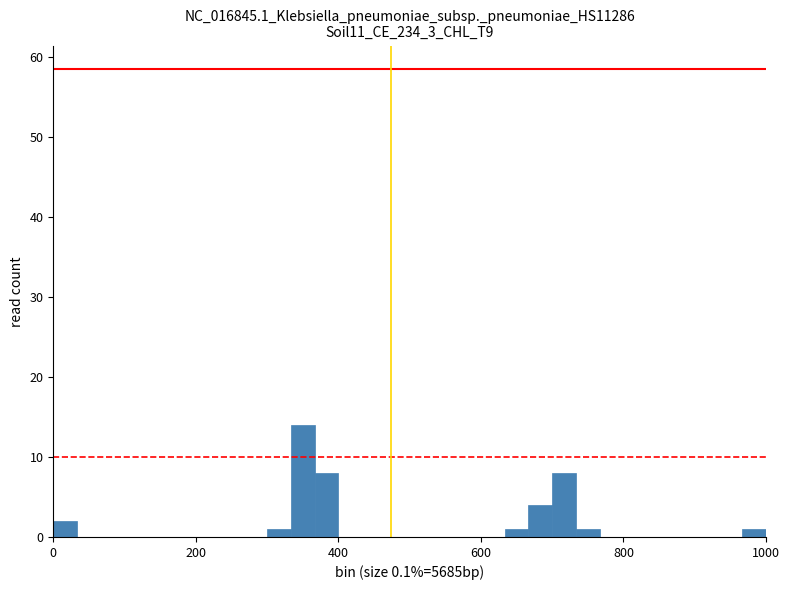

Read against the x-axis, roughly where is the centre of the tallest bar?

360